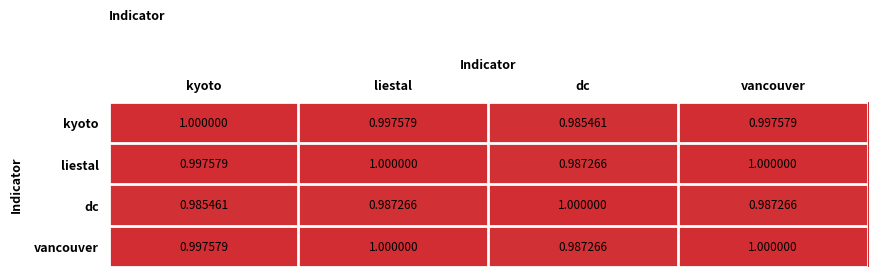

Which category has the lowest value in the liestal series?

dc